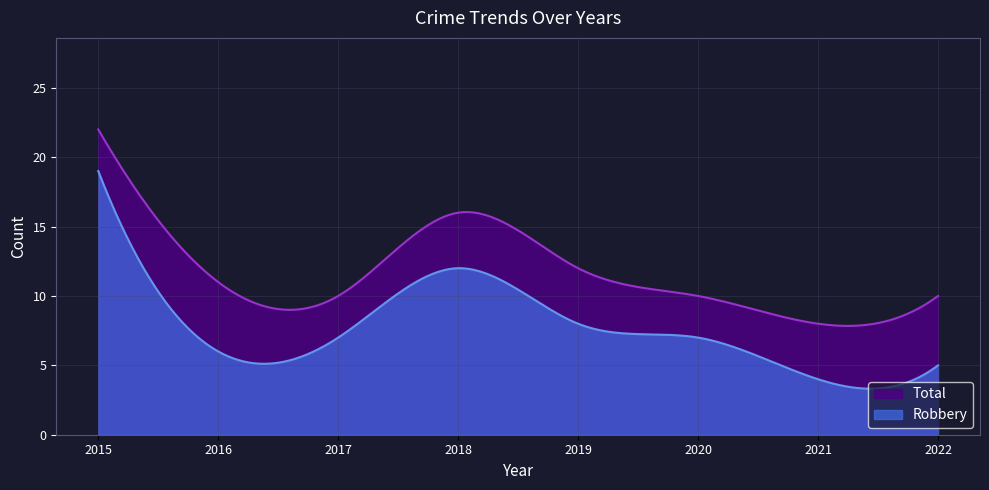

In Robbery, how many points are higher than both neighbors (excluding endpoints)?

1